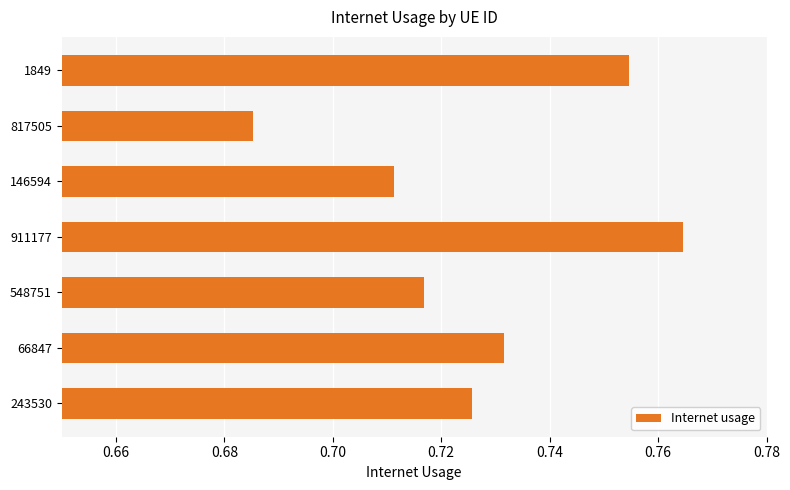

Which has a higher value, 1849 or 911177?

911177